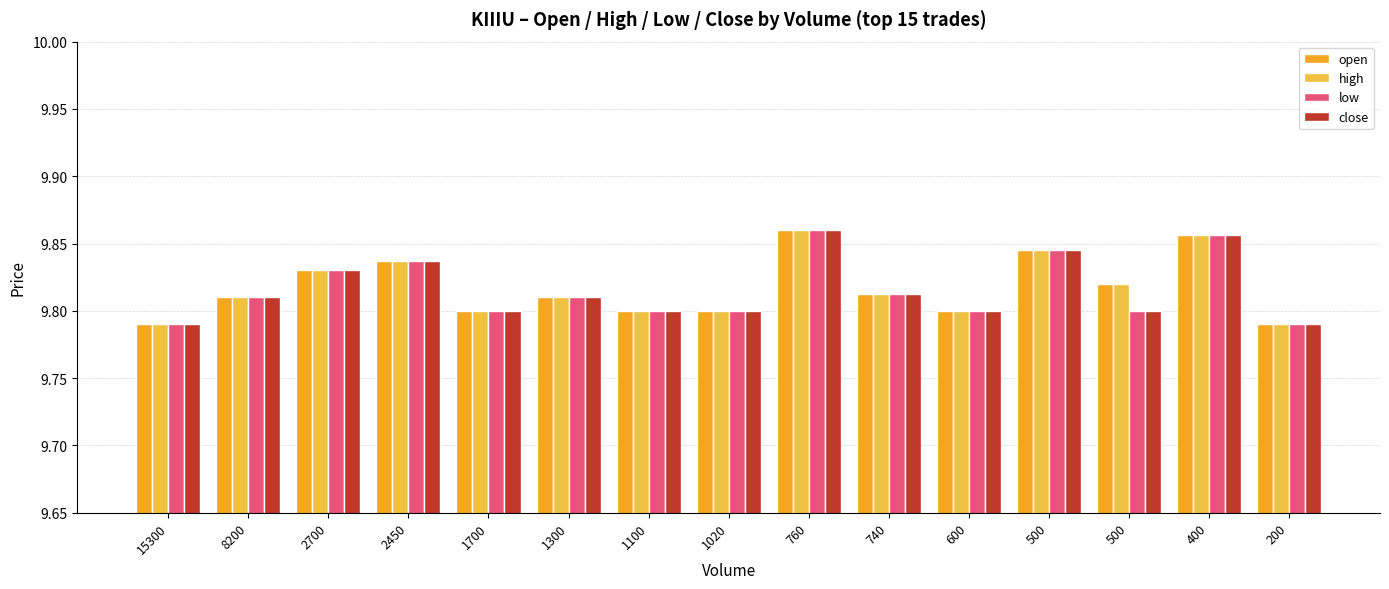

What are all the series names shown in the legend?

open, high, low, close